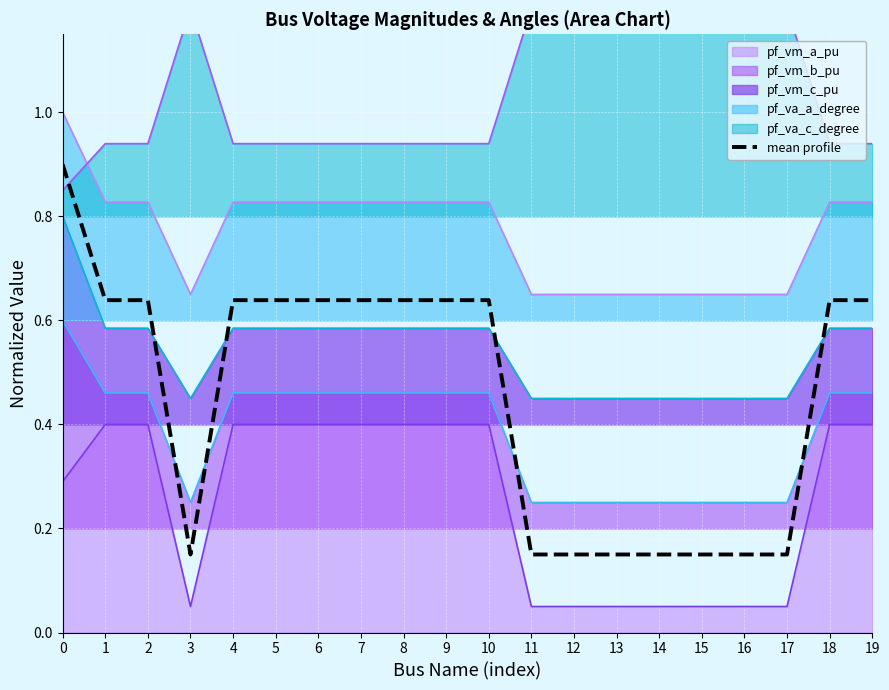

Reading left to right, extract all data points from this chart.

0=0.9	1=0.6	2=0.6	3=0.1	4=0.6	5=0.6	6=0.6	7=0.6	8=0.6	9=0.6	10=0.6	11=0.2	12=0.2	13=0.2	14=0.2	15=0.2	16=0.2	17=0.2	18=0.6	19=0.6